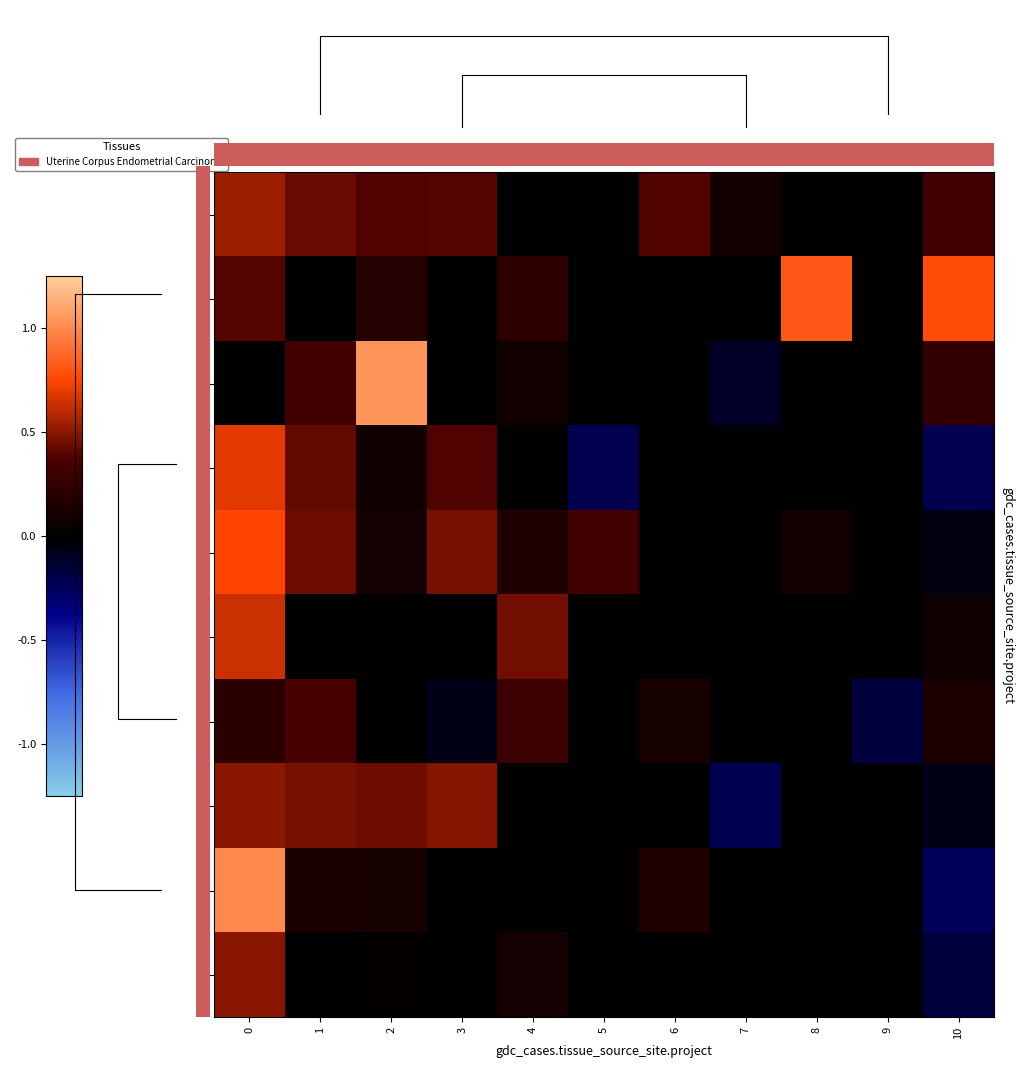

The 4 series shows 0.1 at 5. True or false?

True